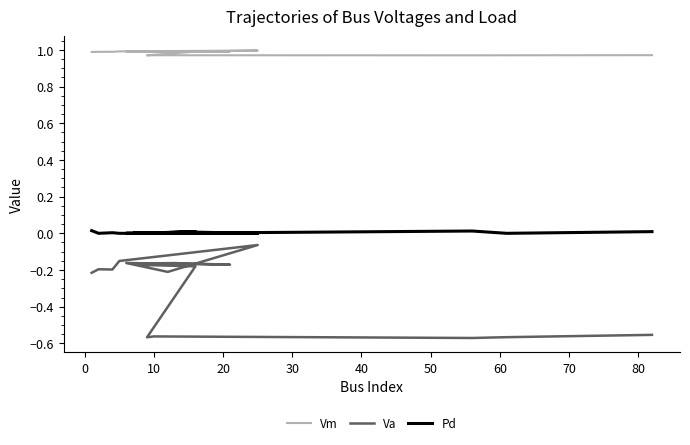

How many lines are shown in the chart?

3